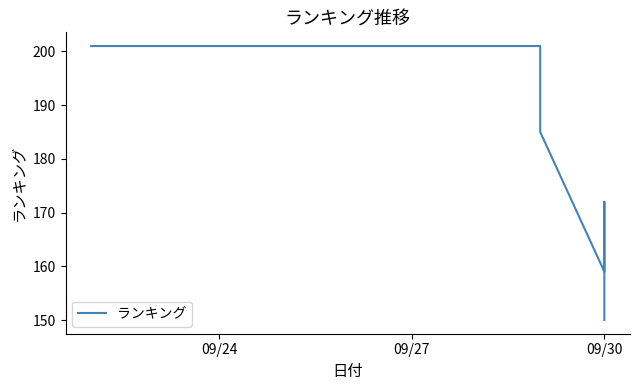

What is the difference between the maximum and minimum values?

51